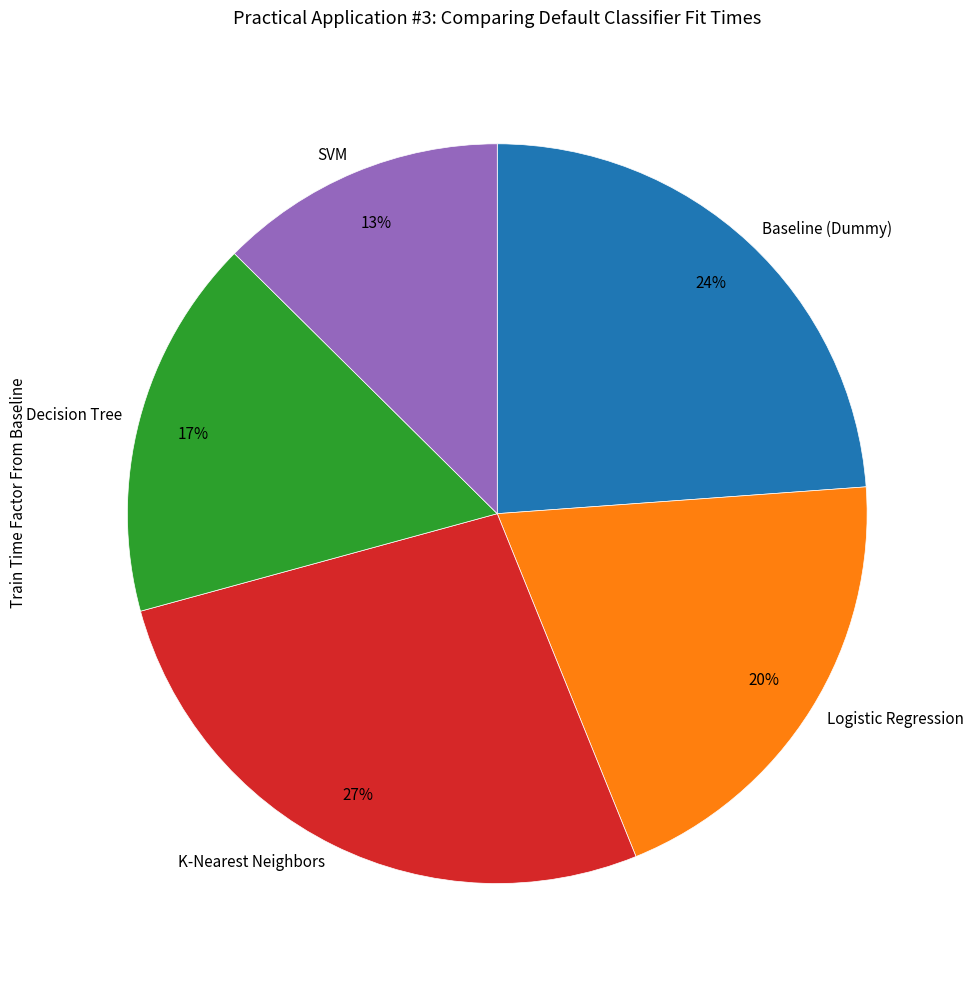

Does K-Nearest Neighbors account for over 50% of the chart?

No